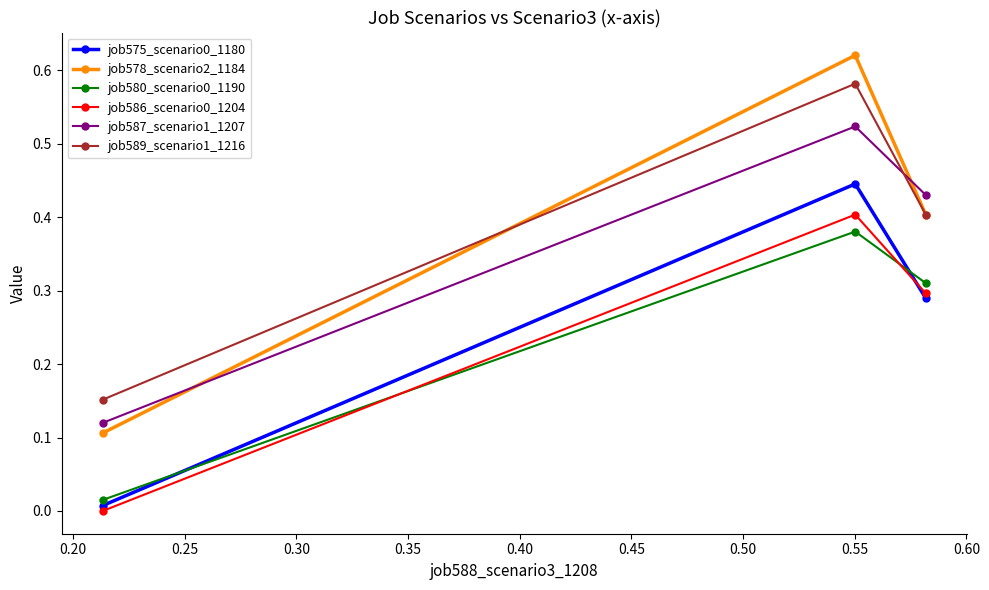

Does the chart display data point markers on the line(s)?

Yes